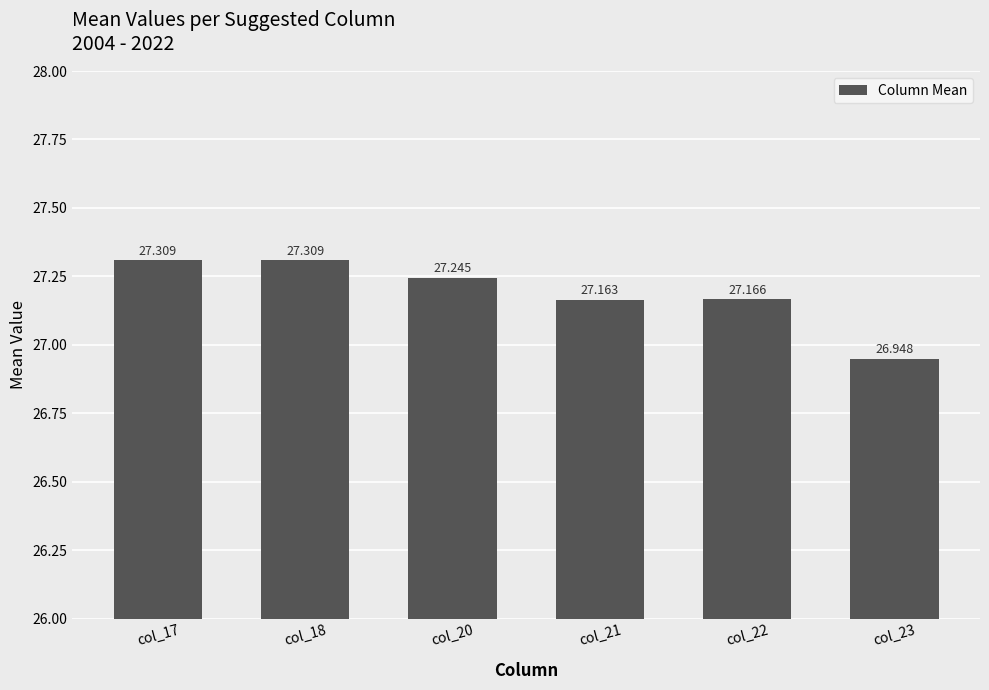

Reading right to left, transcribe all the data shown in this chart.

26.9	27.2	27.2	27.2	27.3	27.3